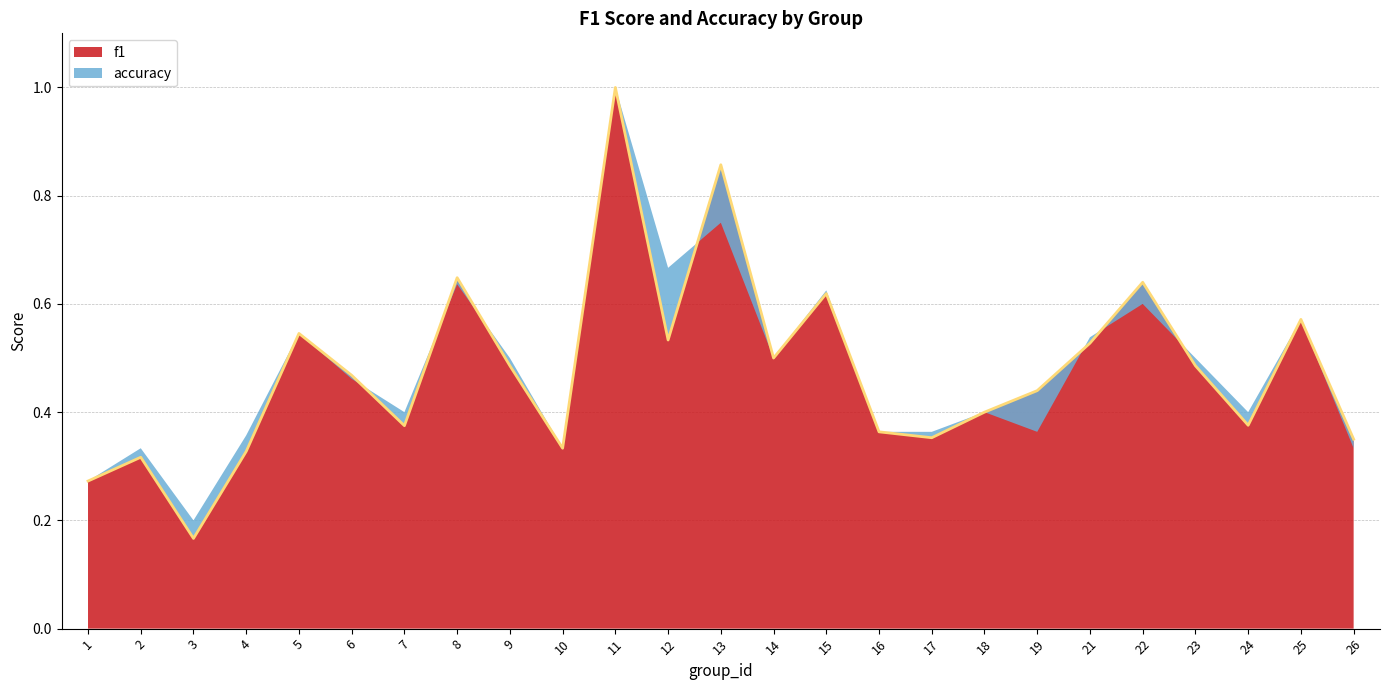

Which category has the highest value across all series?

11